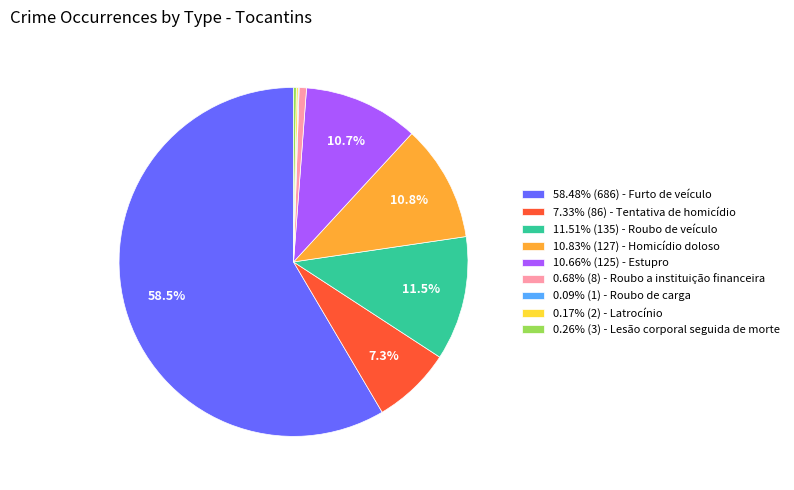

What portion of the pie excludes 10.66% (125) - Estupro?

89.3%